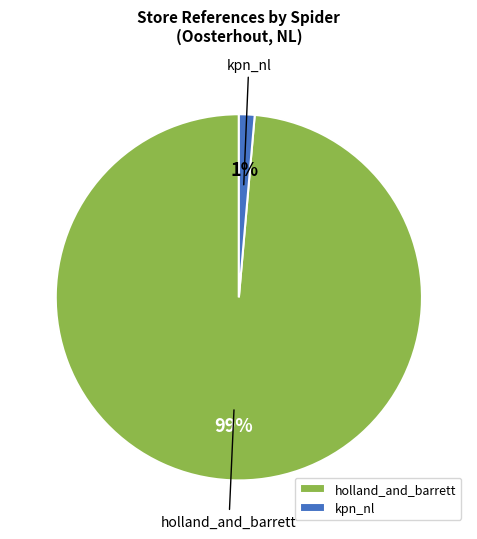

To the nearest percent, what portion does kpn_nl represent?

1%